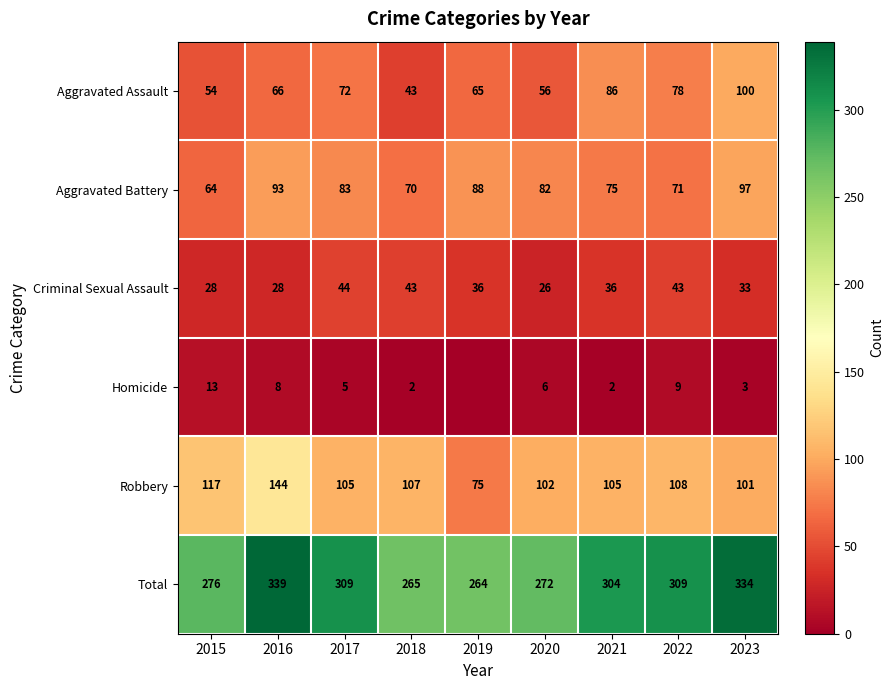

The Robbery series shows 144 at 2016. True or false?

True